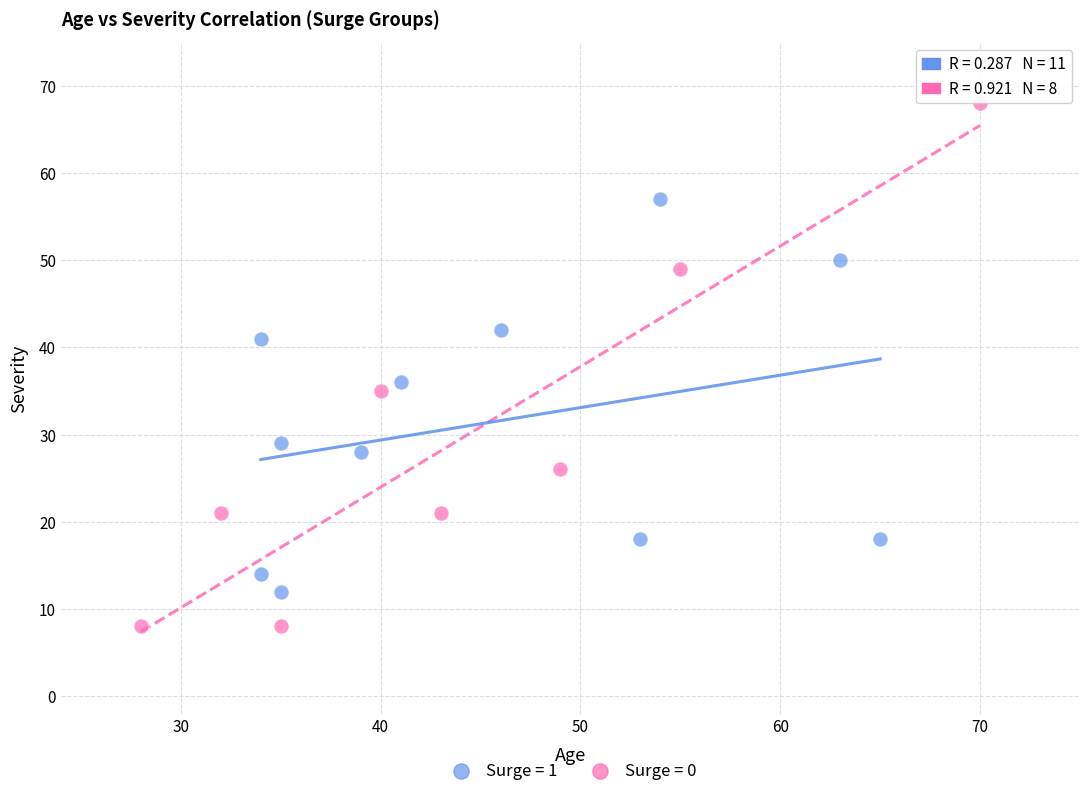

Which series has the widest spread of Y values?

Surge = 0